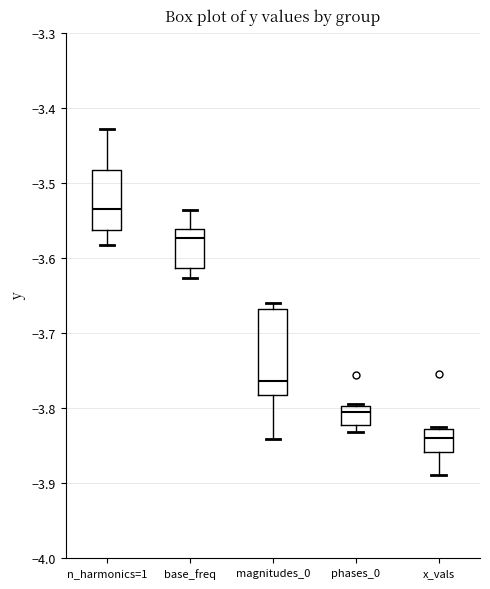

Comparing the boxes themselves (not the whiskers), which one is the tallest?

magnitudes_0